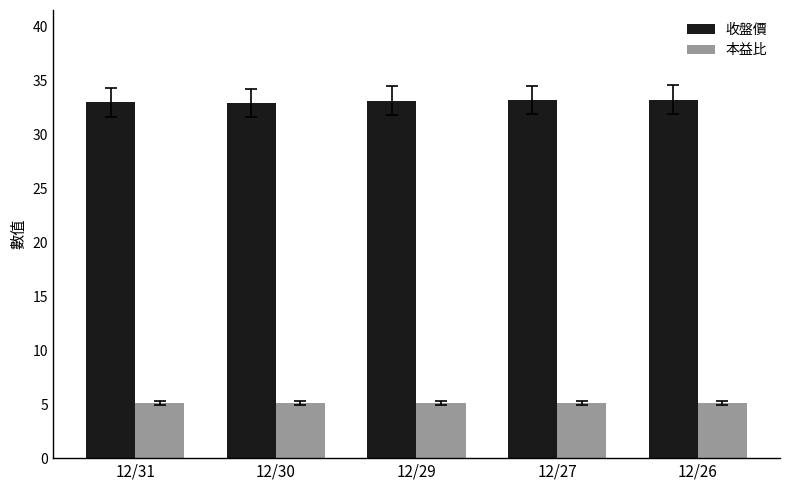

How many data points does each series have?

5